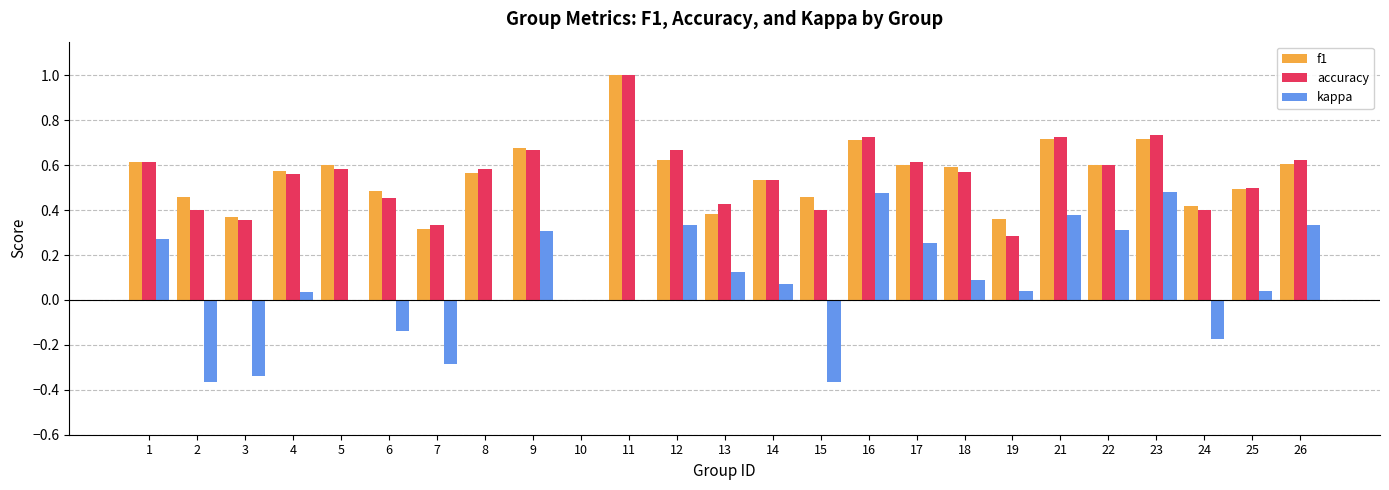

Is it true that f1 equals 0.6 at 22?

True